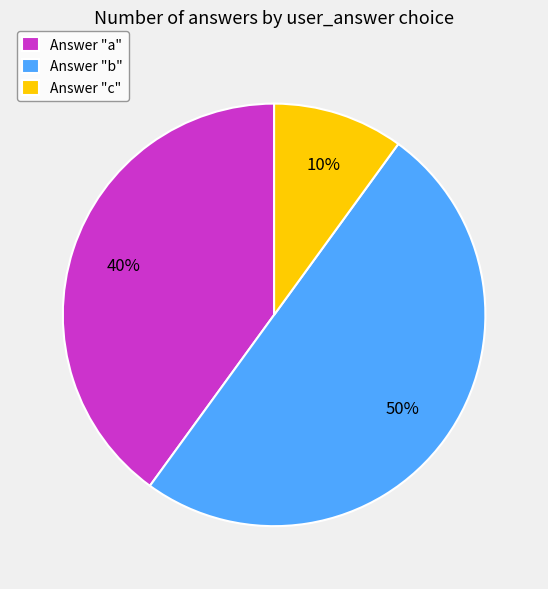

True or false: Answer "a" accounts for 27% of the total.

False